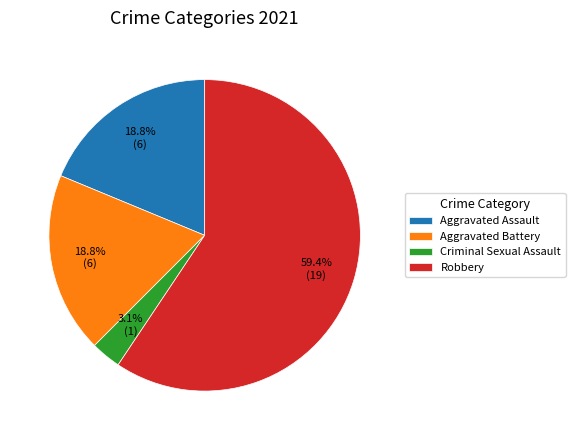

True or false: Criminal Sexual Assault accounts for 3% of the total.

True